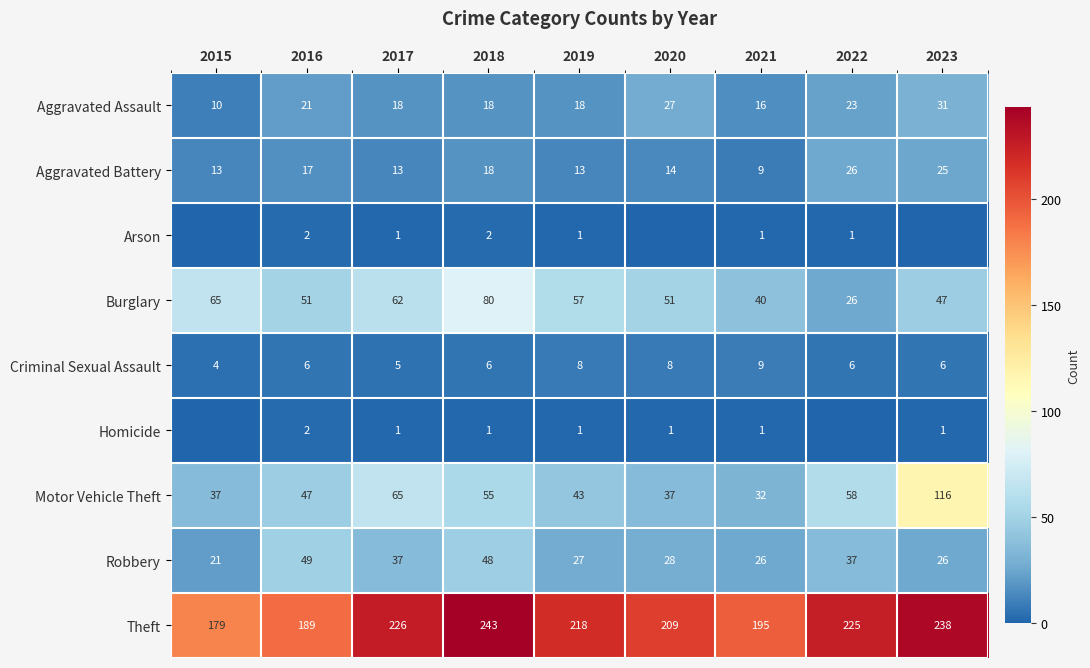

True or false: Burglary has a value of 9 at 2022.

False